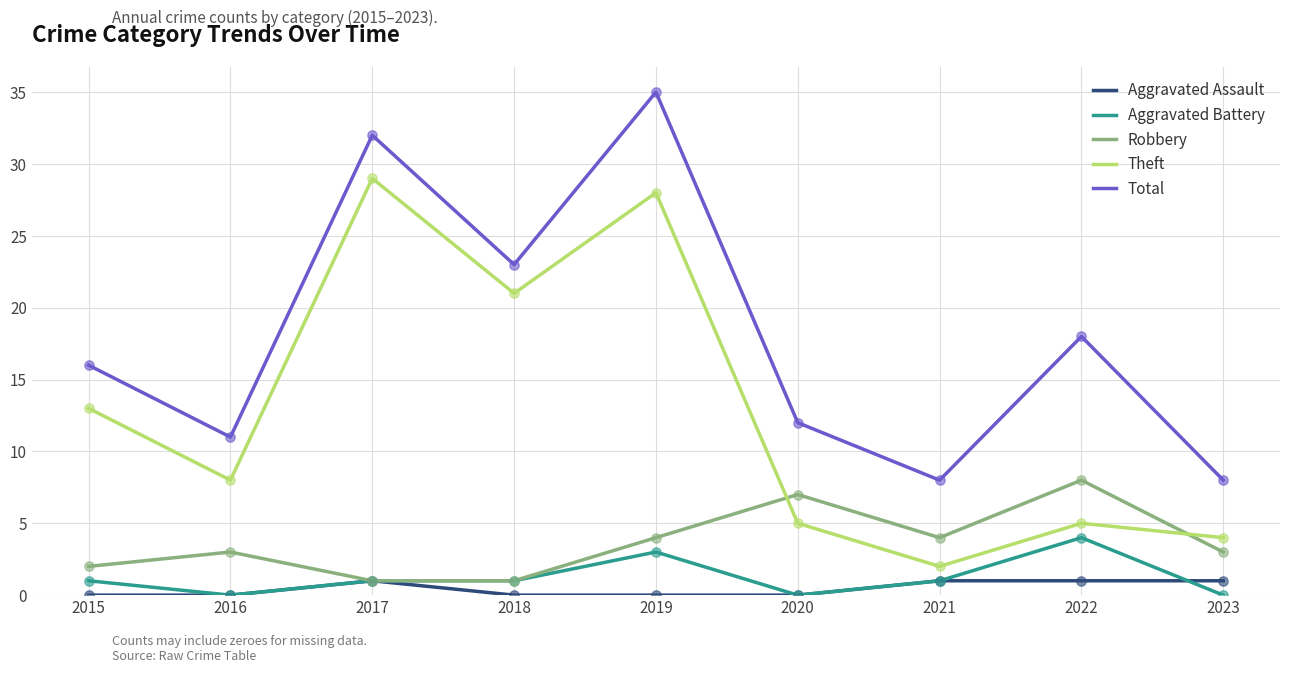

What is the spread (max minus min) of values at 2015?

16